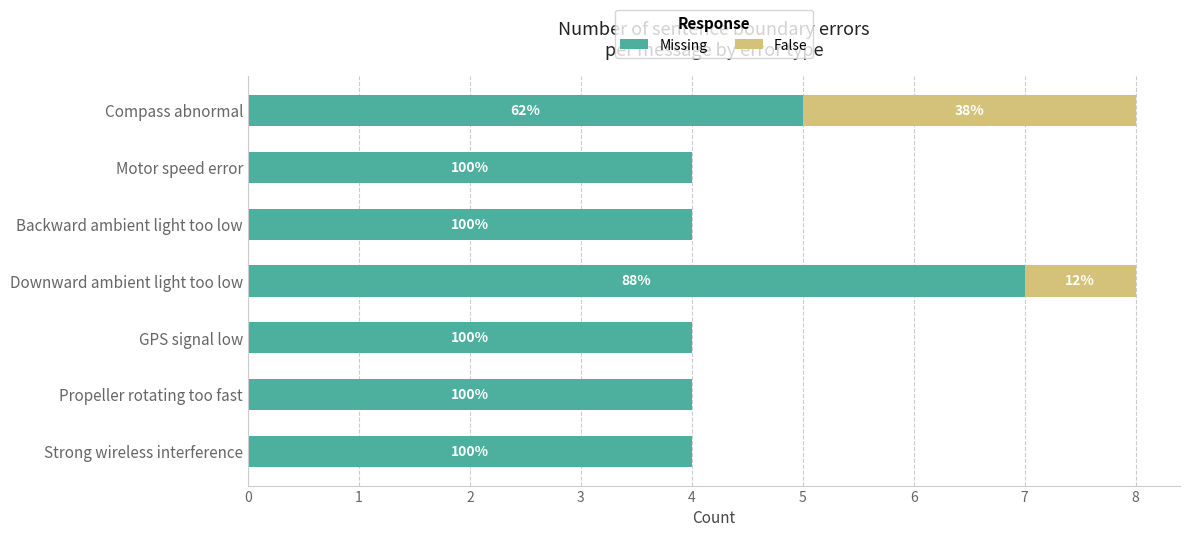

What are all the series names shown in the legend?

Missing, False